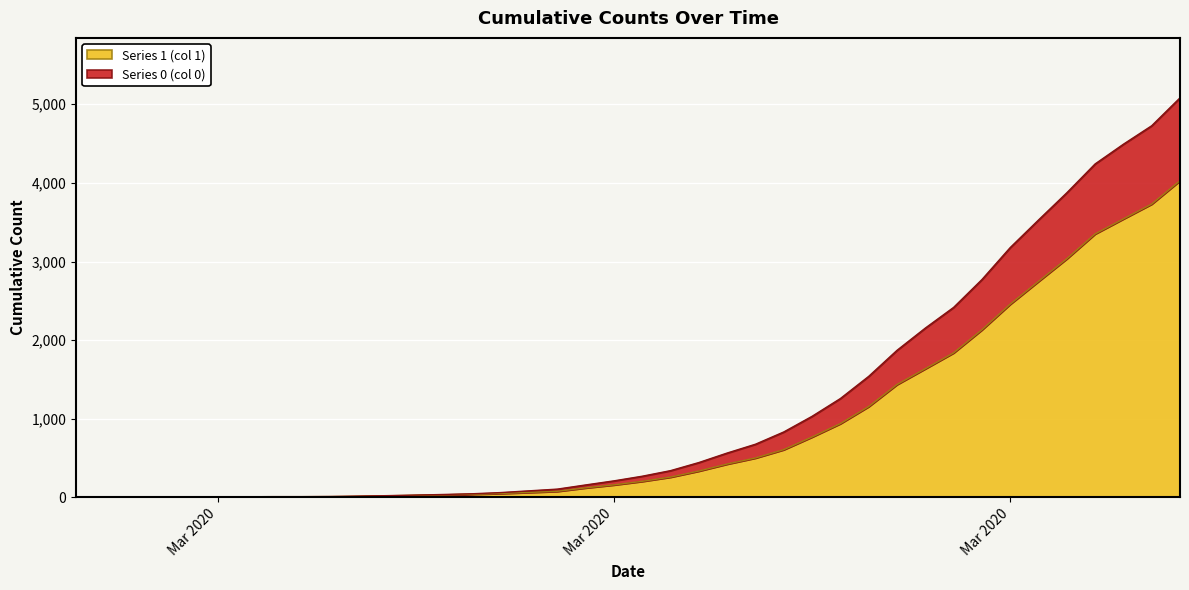

What is the label of the 12th point from the left?

2020-03-09